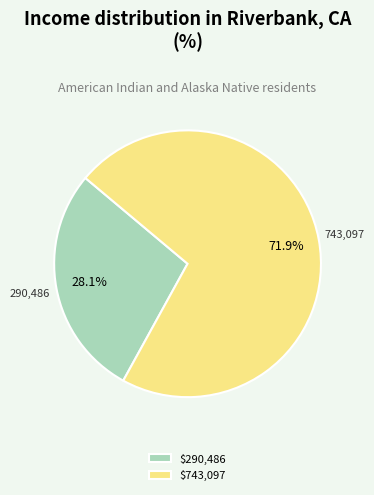

Count the number of slices in the pie.

2